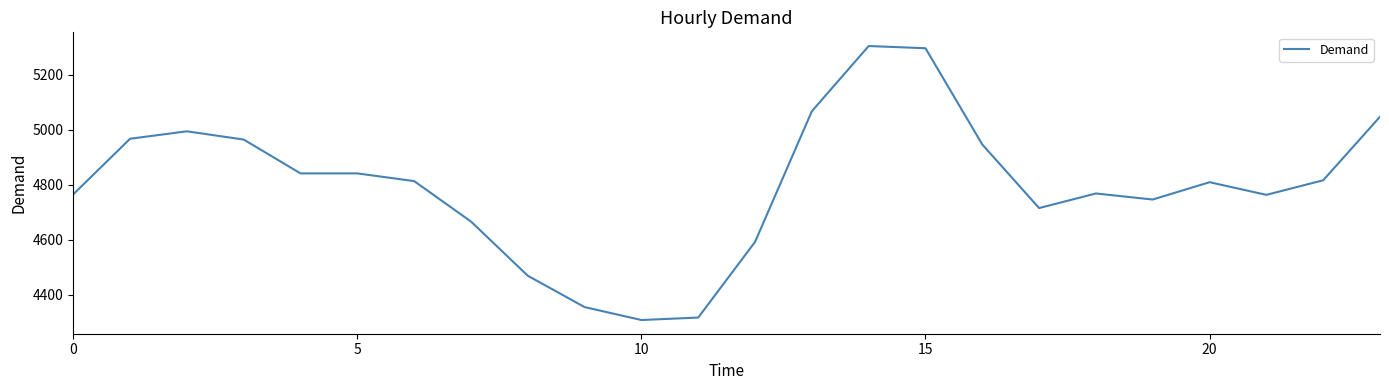

What is the difference between the maximum and minimum values?

996